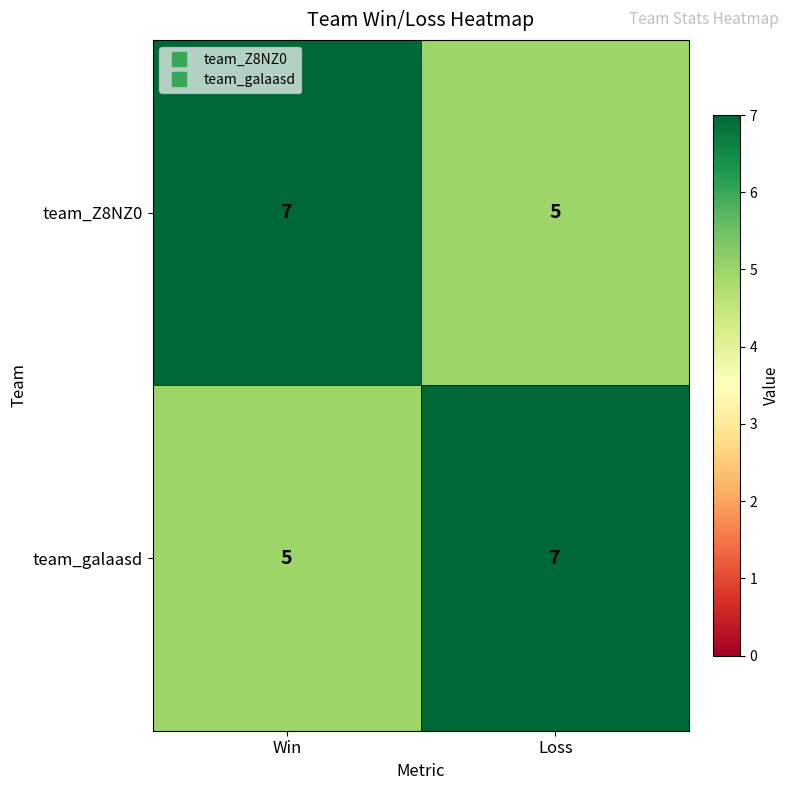

At how many categories does at least one series exceed 6?

2